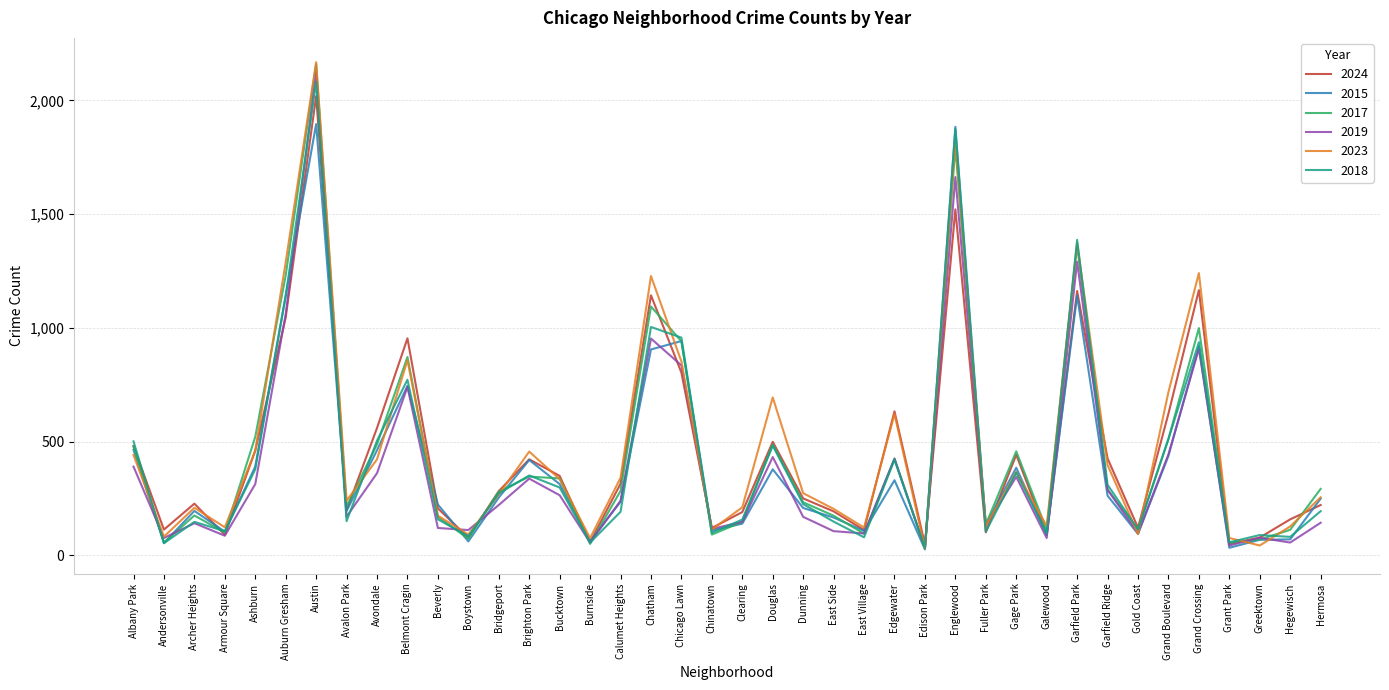

Does the chart display data point markers on the line(s)?

No